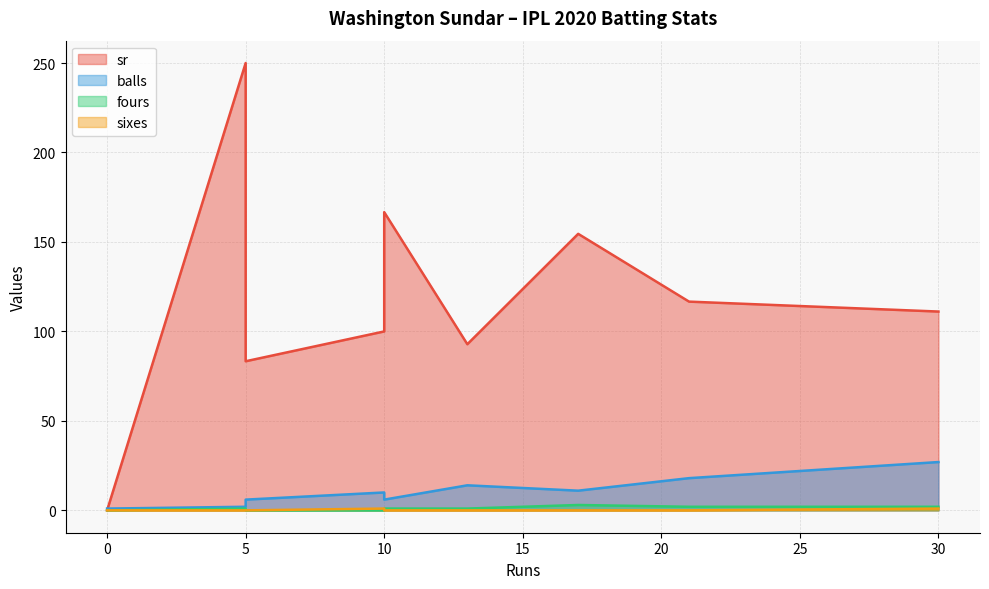

What is the sum of the sr values at 5 and 13?

342.9